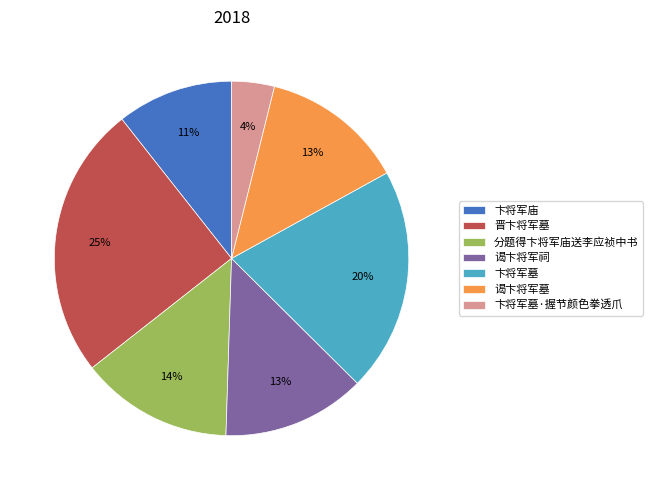

What is the largest slice in the pie chart?

晋卞将军墓